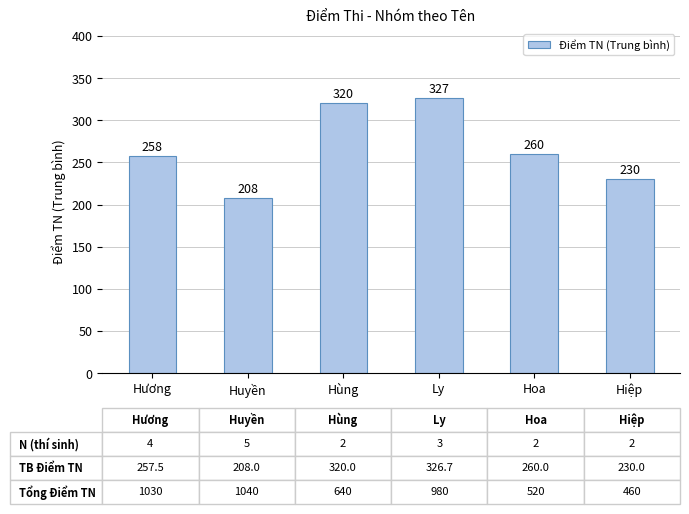

What is the value of the 5th bar from the left?

260.0